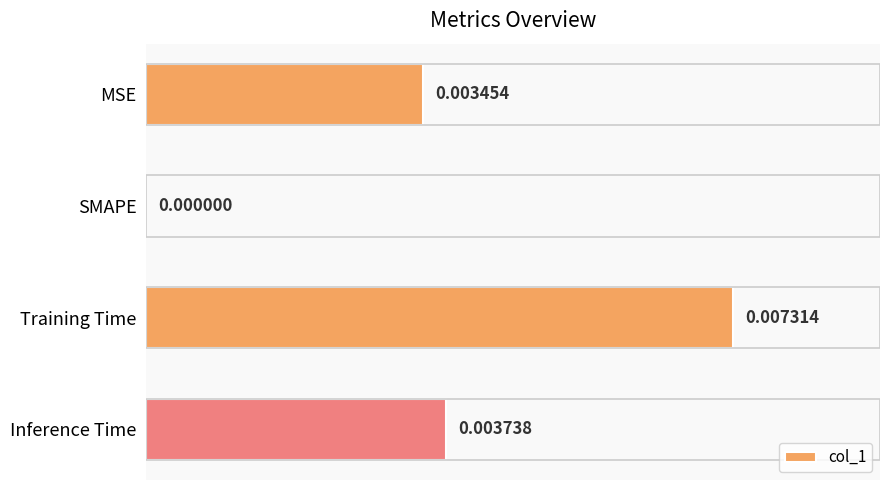

Between Inference Time and MSE, which is larger?

Inference Time